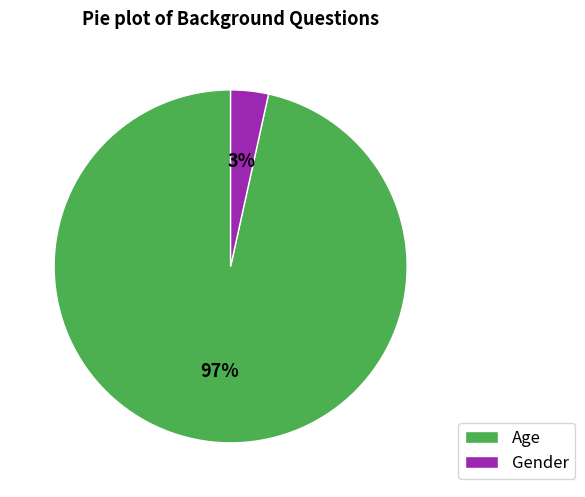

Which category accounts for the majority?

Age